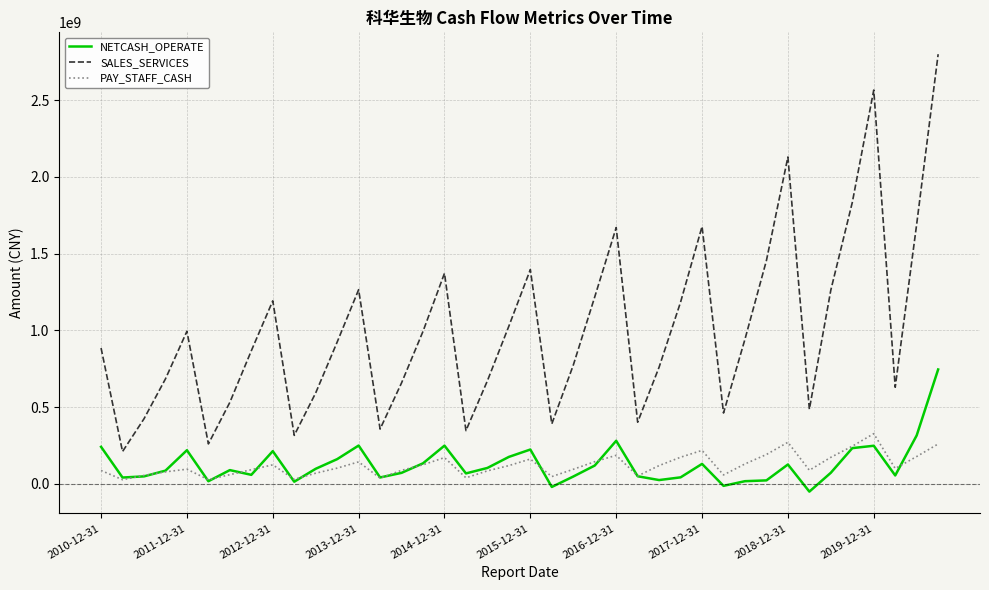

Which series has the widest spread of values?

SALES_SERVICES